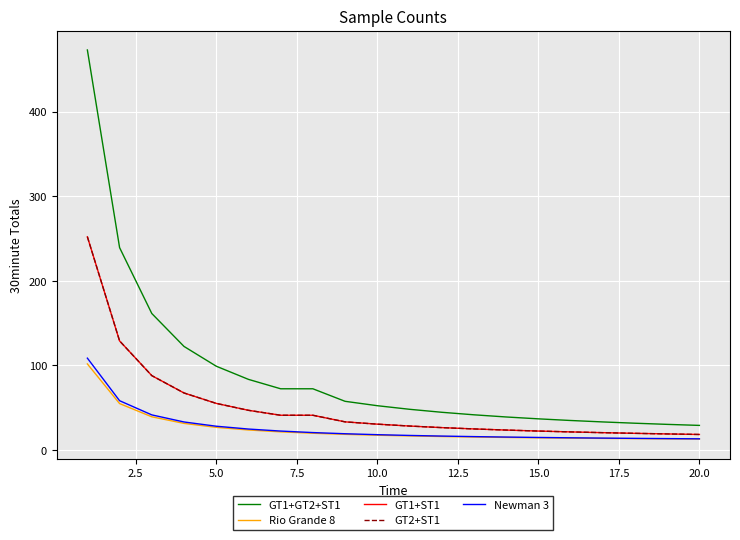

What is the maximum value shown in the chart?

472.9